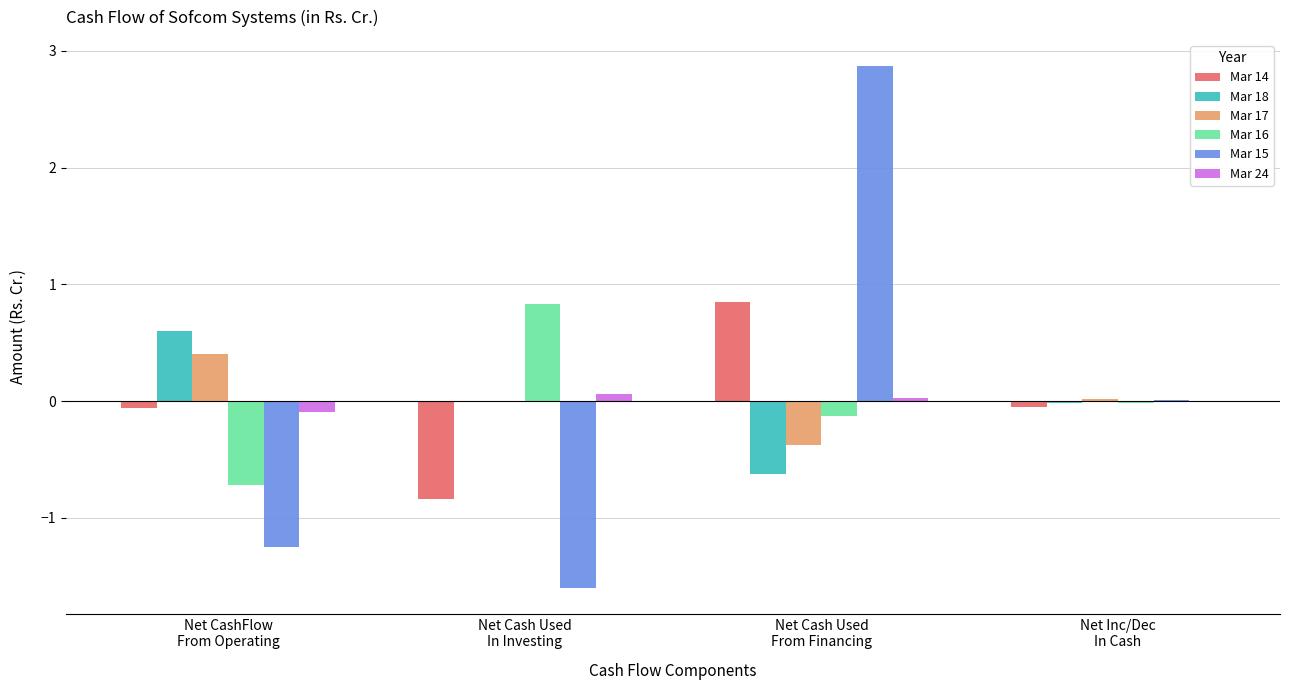

How many data points does each series have?

4